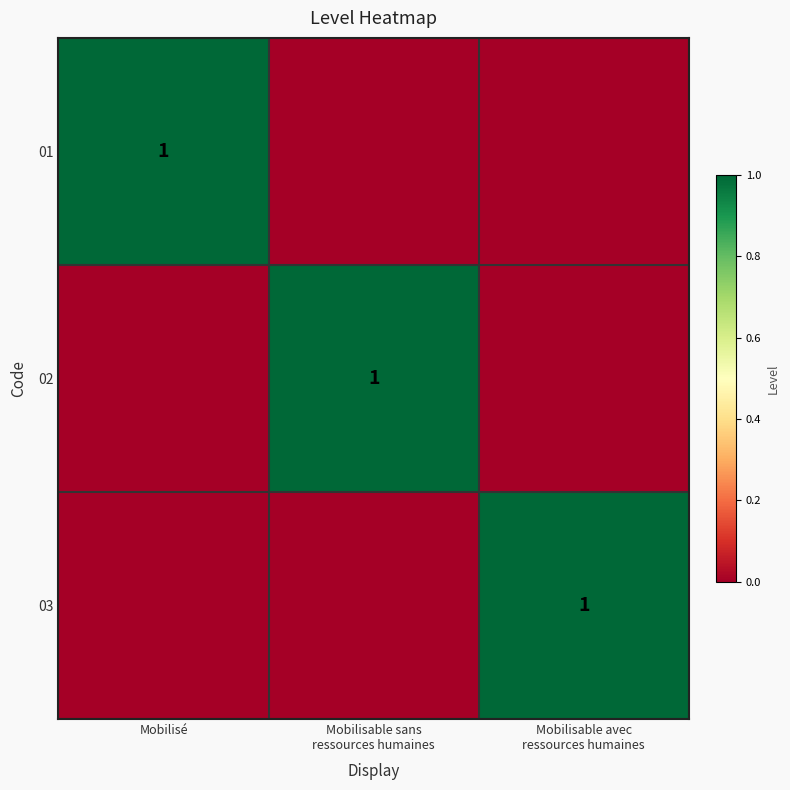

Is it true that 01 equals 2 at Mobilisé?

False